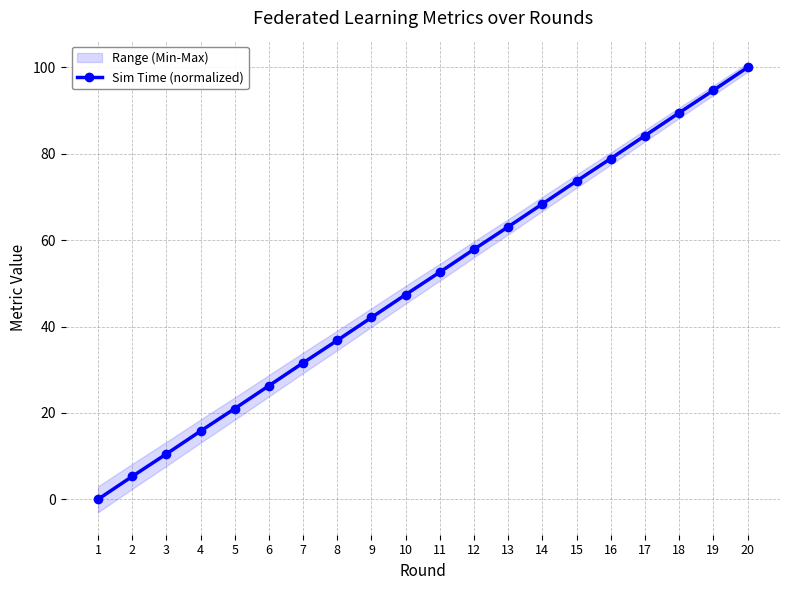

What is the average value?

50.0